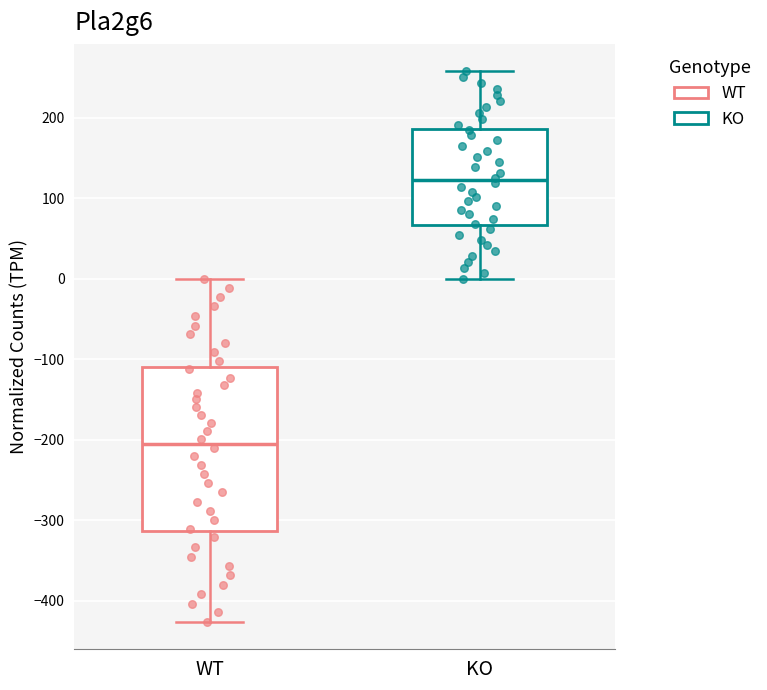

Reading left to right, read every box against the y-axis: the position of its median line, the range the box covers, and the ends of its whiskers. The values are not printed on the chart, so give them approximately, as read against the axis.

WT: median -210, box -310 to -110, whiskers -430 to 0
KO: median 120, box 70 to 190, whiskers 0 to 260